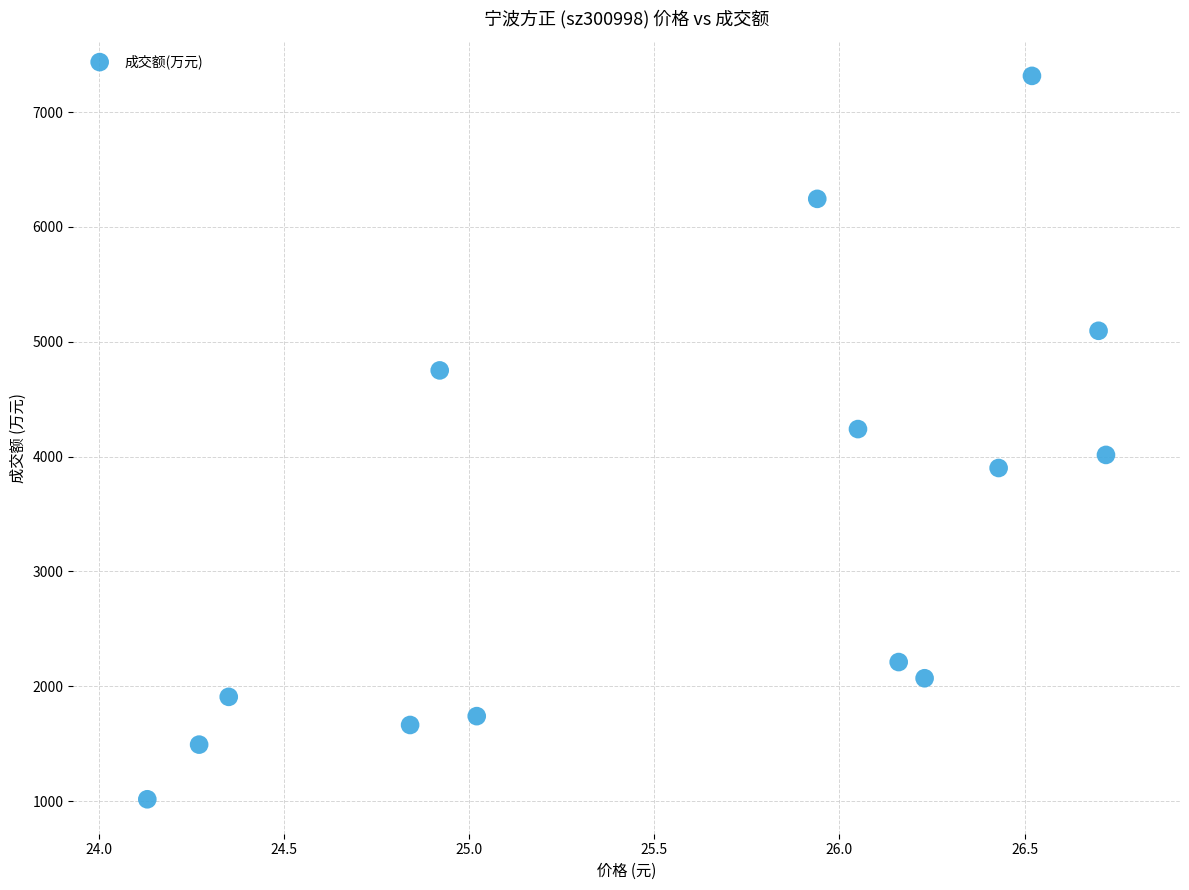

What is the range of Y values (max minus min)?

6300